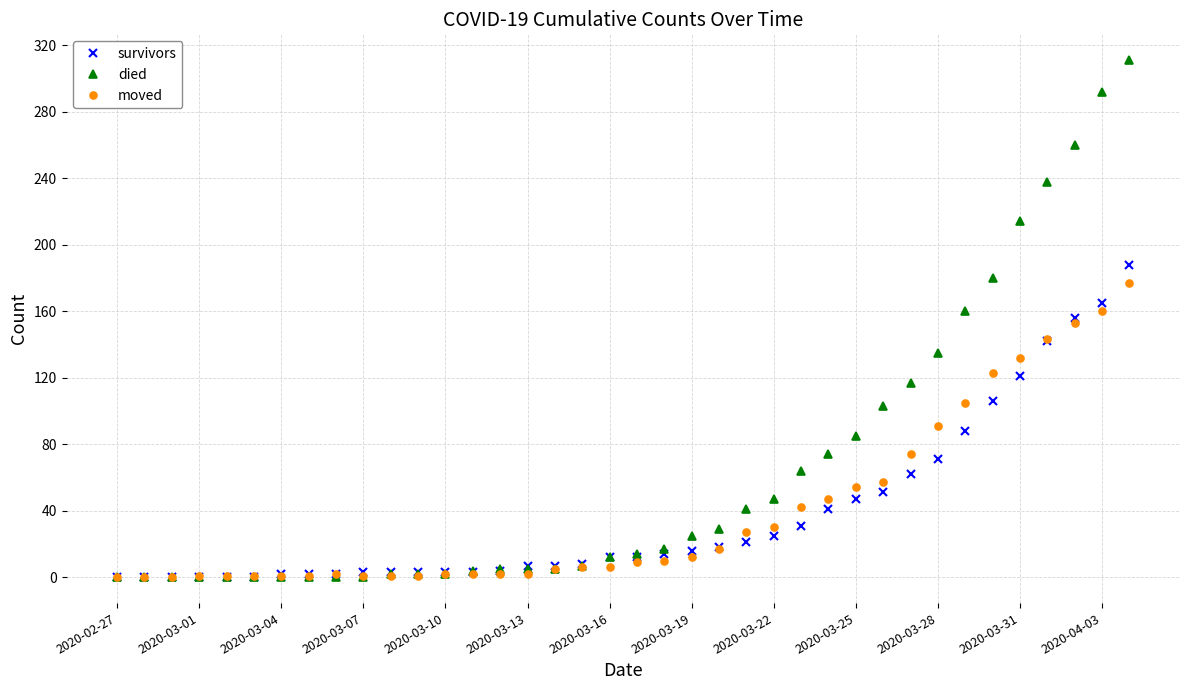

What is the maximum value shown in the chart?

311